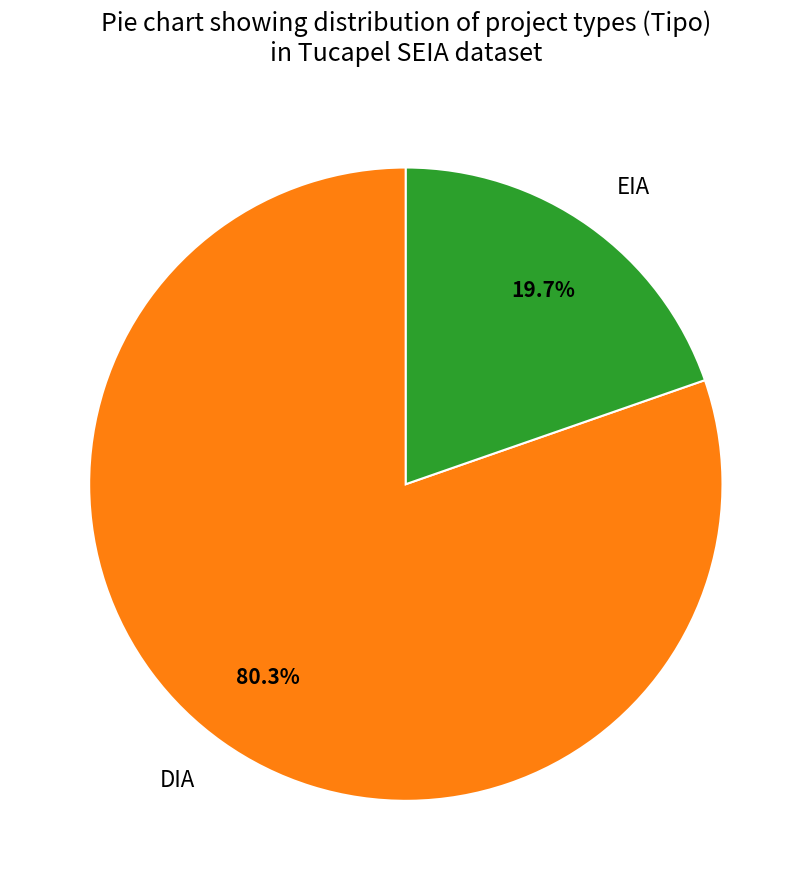

Is there a majority slice in this chart?

Yes